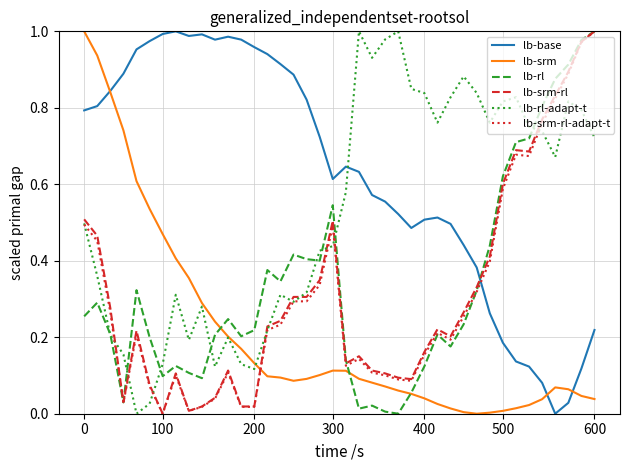

How many intersections are there between lb-base and lb-rl?

1